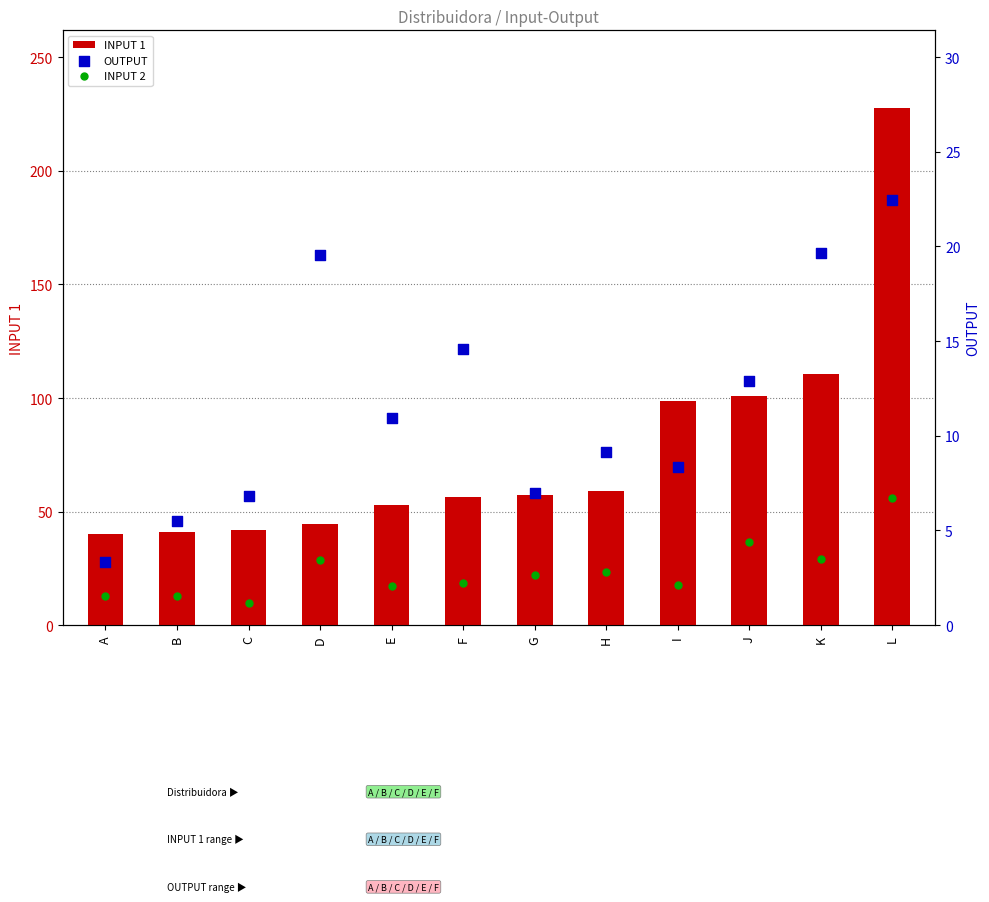

Which series reaches the maximum Y coordinate?

INPUT 1